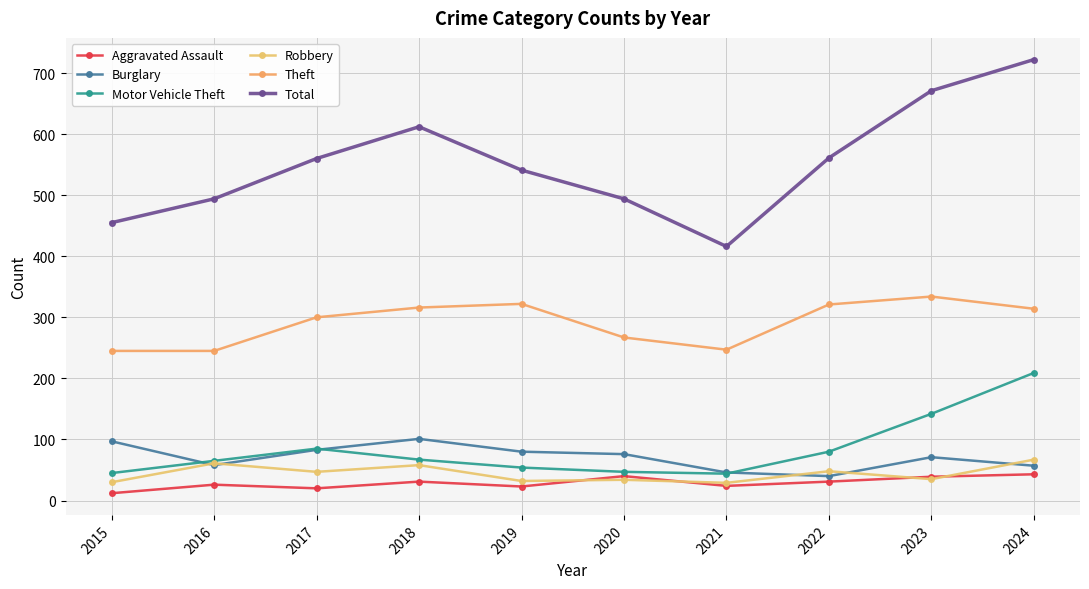

True or false: Aggravated Assault and Total intersect in this chart.

False